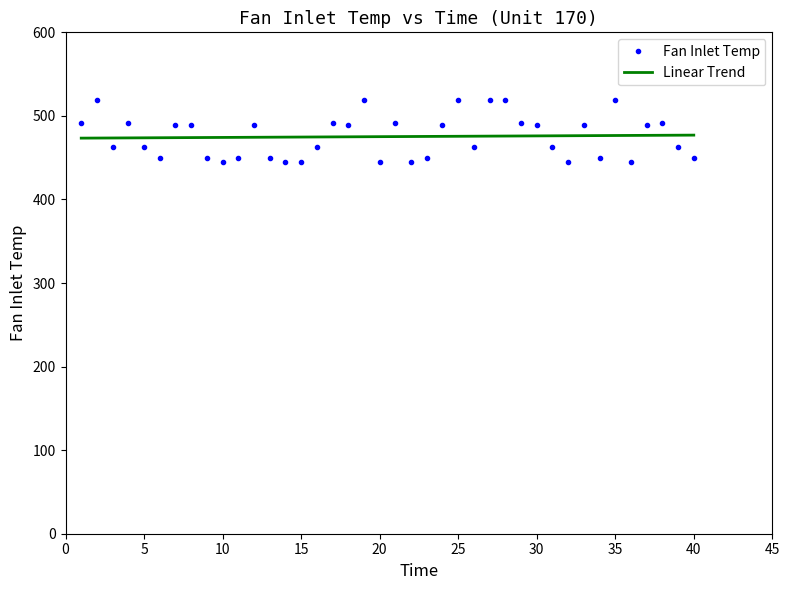

Which series has the largest range (max minus min)?

Fan Inlet Temp